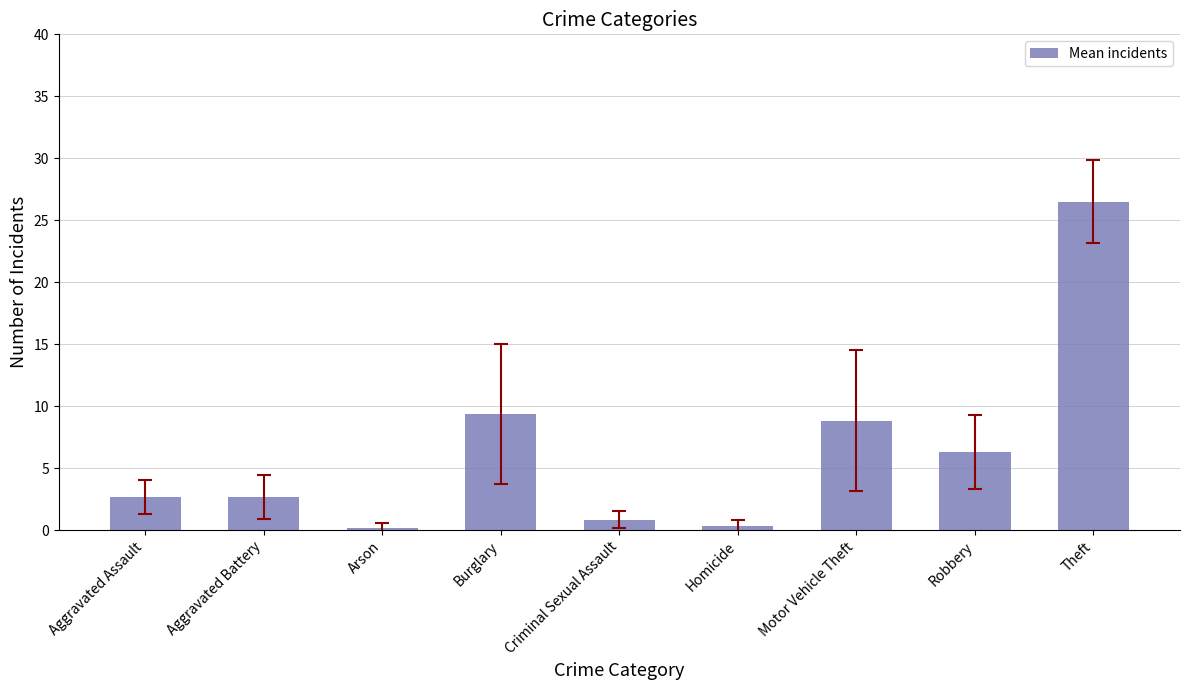

What is the smallest value displayed?

0.2